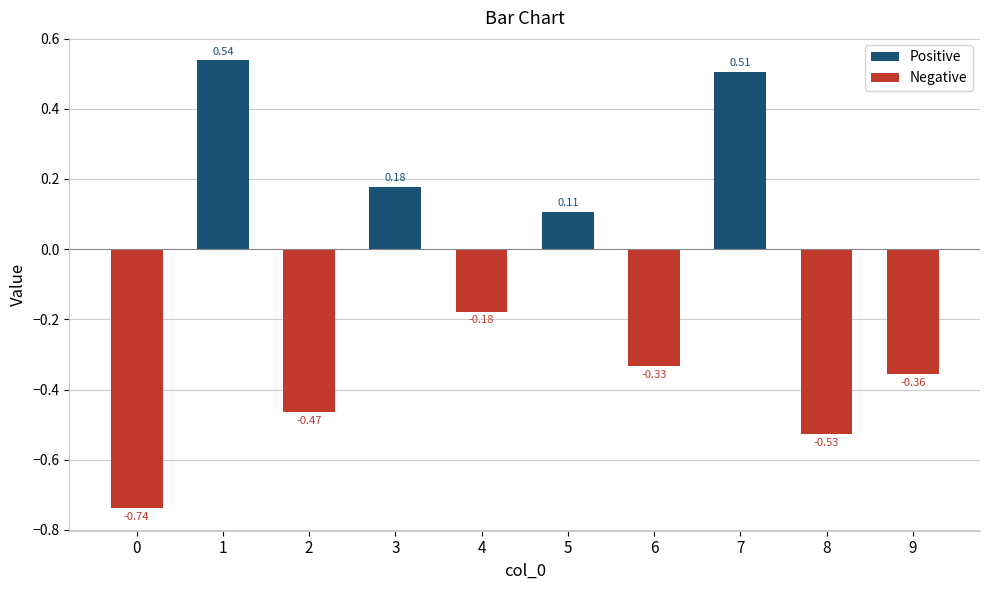

Rank the series by their maximum value, from lowest to highest.

Negative, Positive